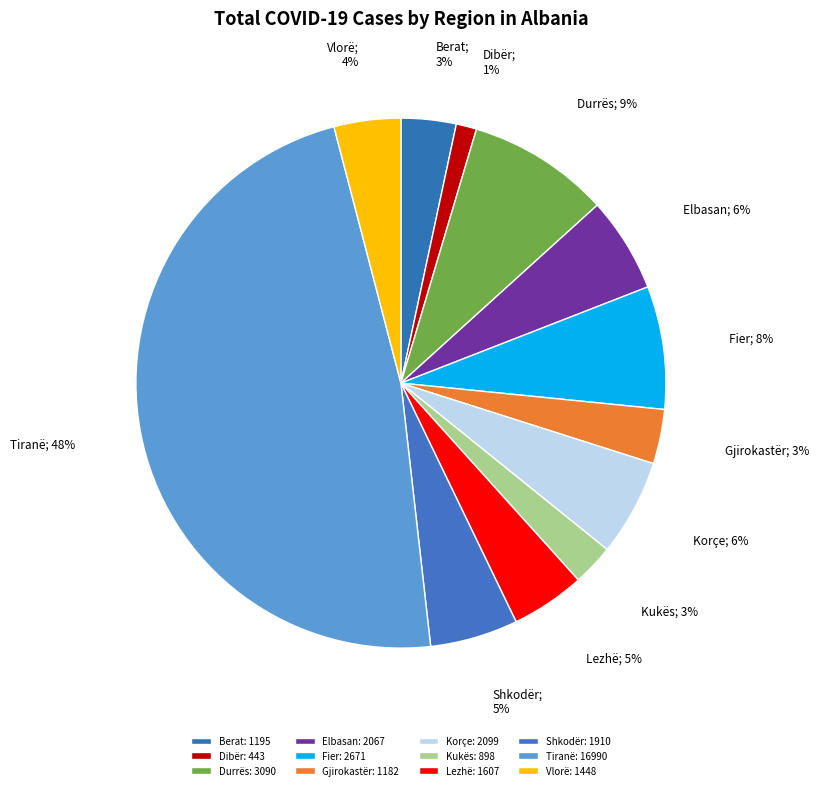

How many segments does this pie chart have?

12